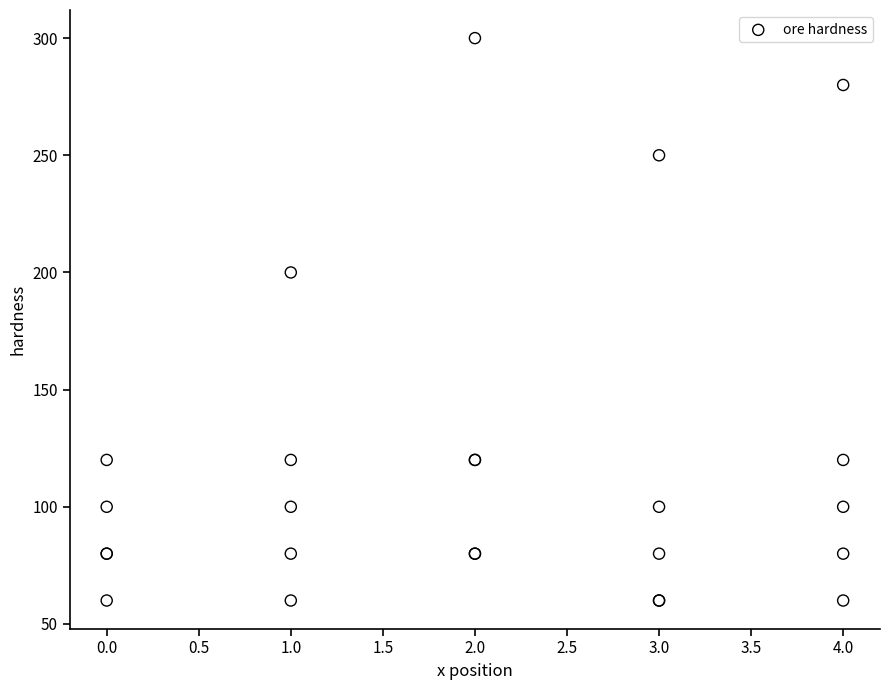

What Y value in the scatter plot is closest to 180?

200